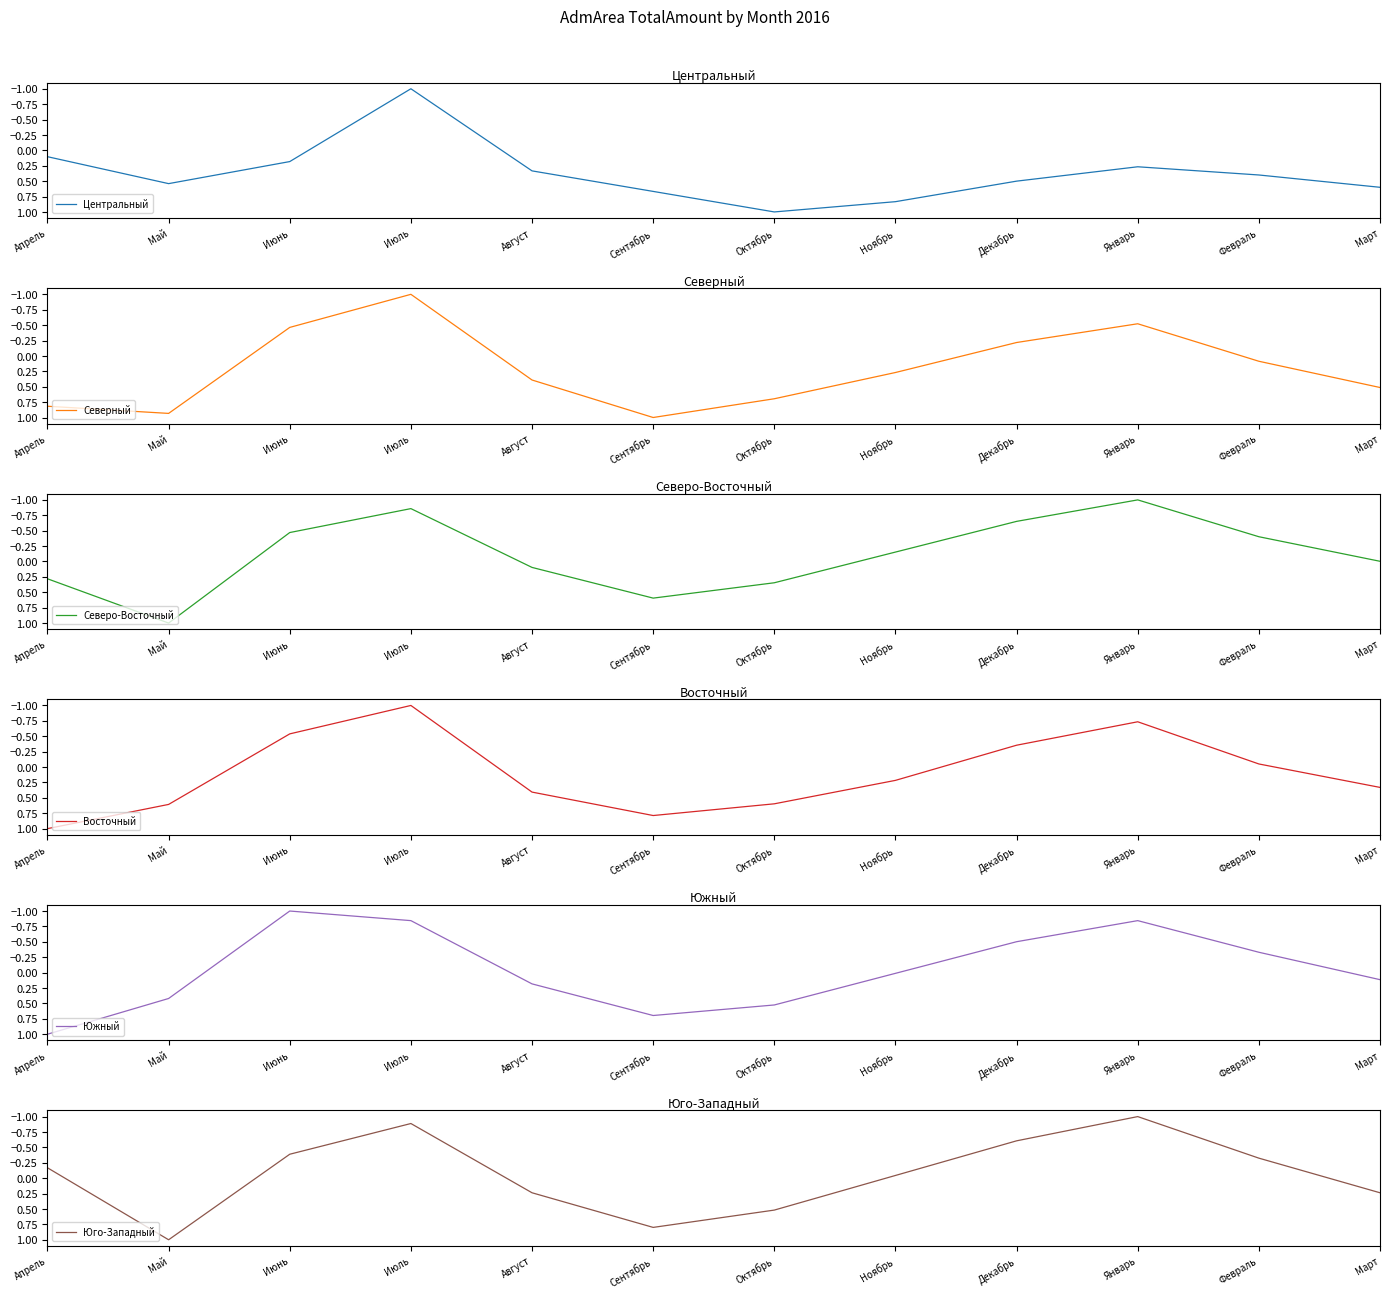

What is the greatest value displayed?

1.0